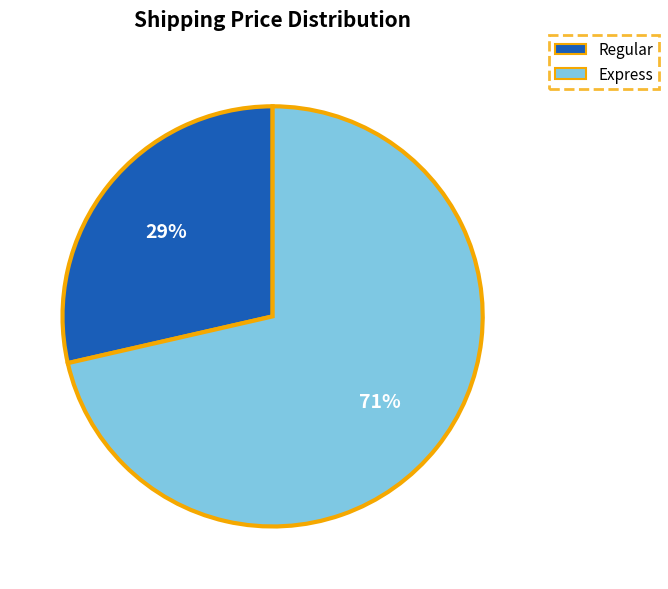

How many slices are in this pie chart?

2